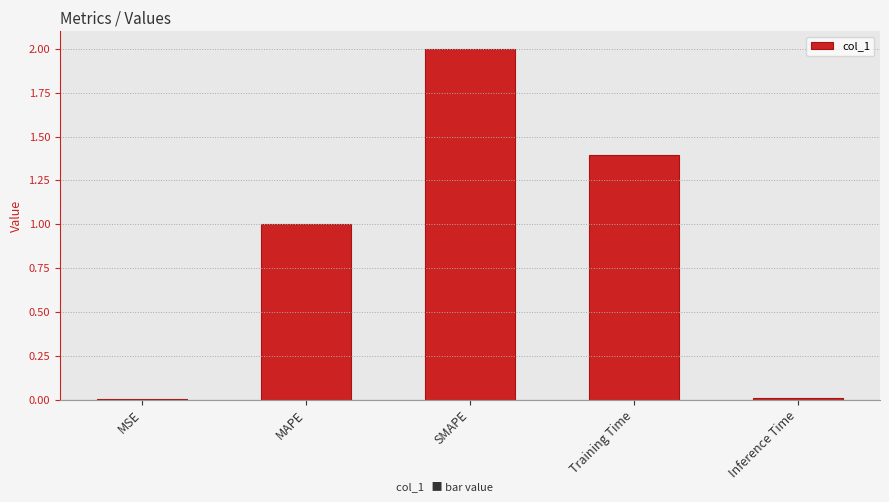

Are the bars grouped side by side (vs. stacked)?

No